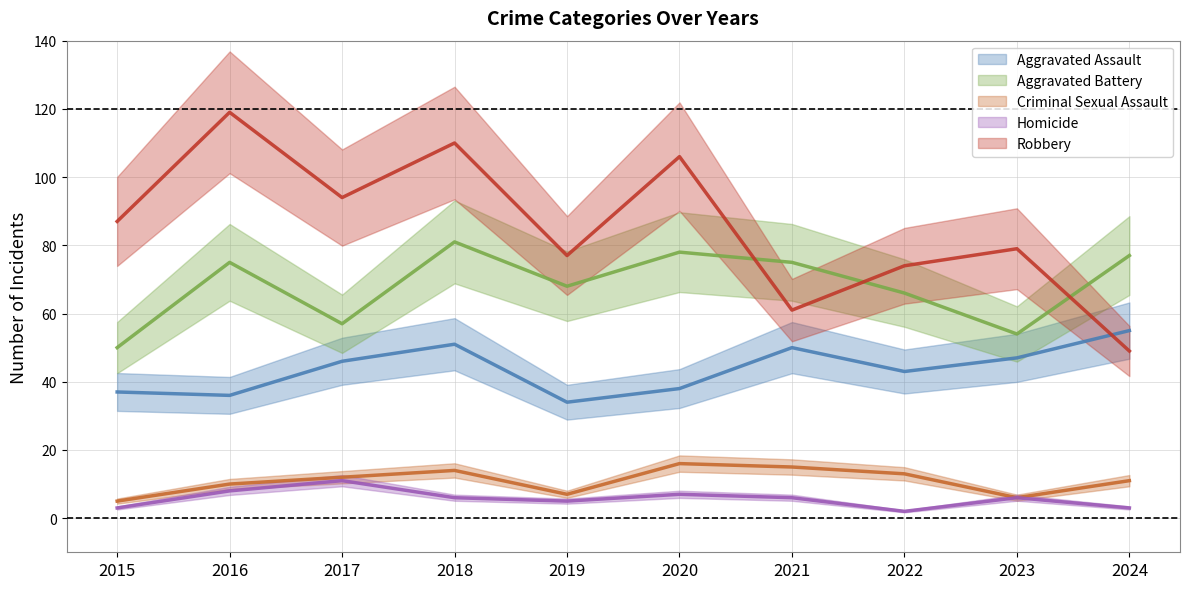

What is the minimum value shown in the chart?

2